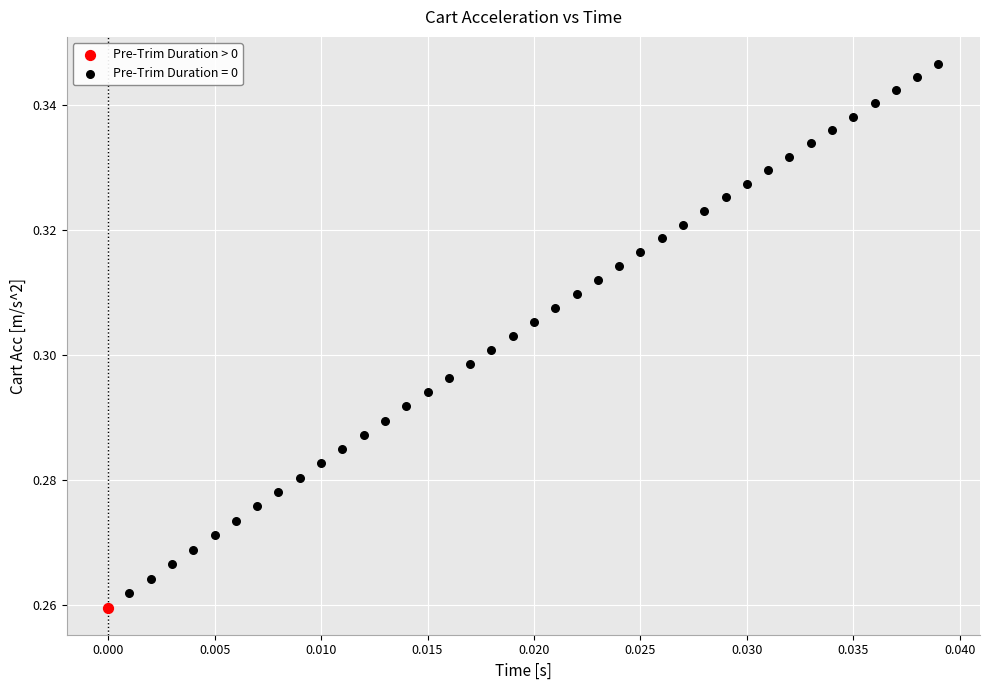

Which series contains the highest Y value?

Pre-Trim Duration = 0